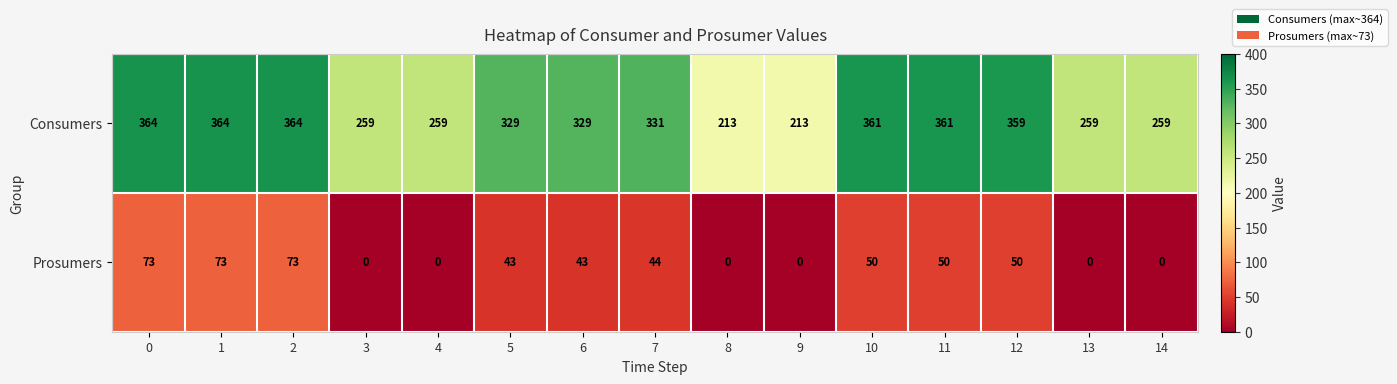

The Prosumers series shows 65 at 6. True or false?

False